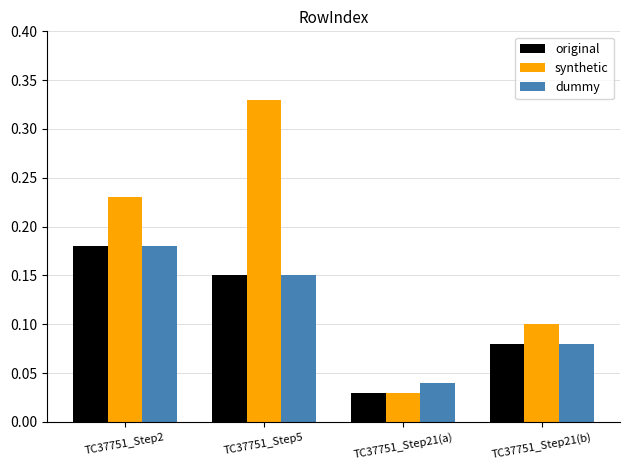

At how many categories does at least one series exceed 0?

4